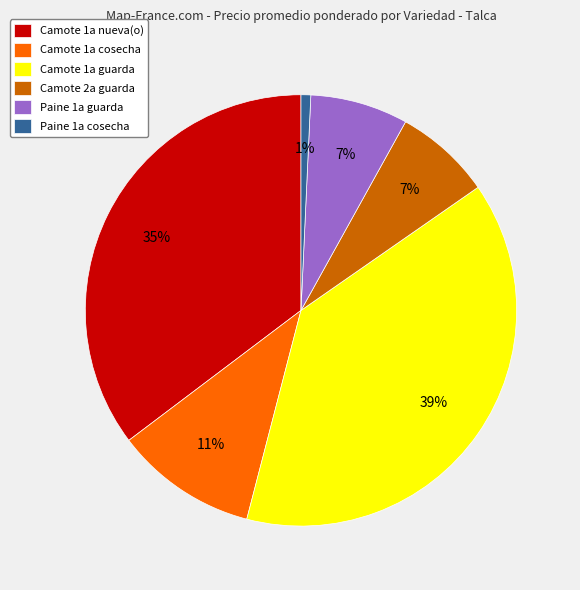

Is it true that Camote 1a cosecha is 17% of the pie?

False